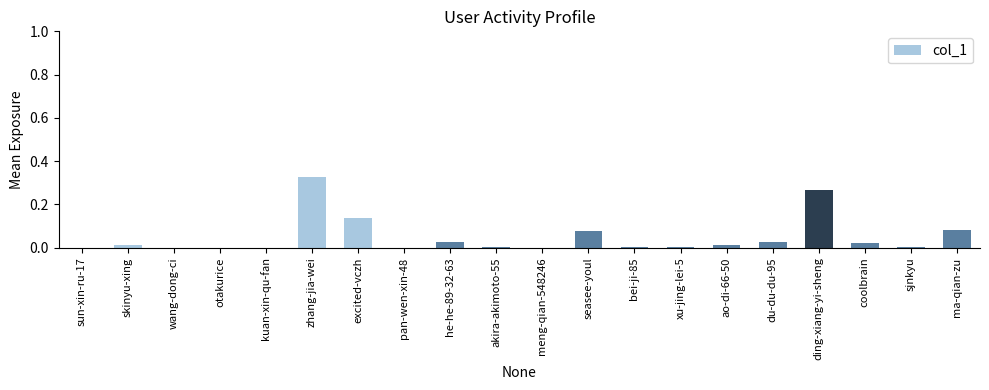

What is the change in value from coolbrain to ma-qian-zu?

+0.1